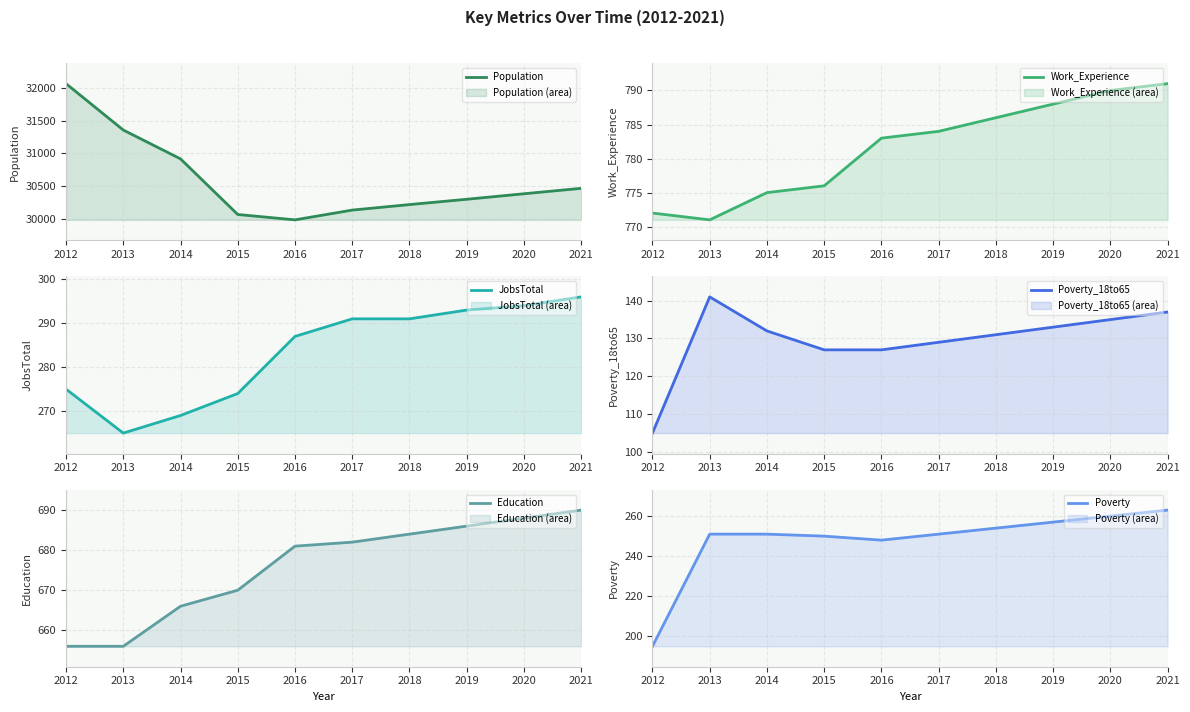

Reading left to right, list all the values displayed in this chart.

Population: 32062	31355	30915	30067	29985	30134	30218	30299	30383	30466
Work_Experience: 772	771	775	776	783	784	786	788	790	791
JobsTotal: 275	265	269	274	287	291	291	293	294	296
Poverty_18to65: 105	141	132	127	127	129	131	133	135	137
Education: 656	656	666	670	681	682	684	686	688	690
Poverty: 195	251	251	250	248	251	254	257	260	263